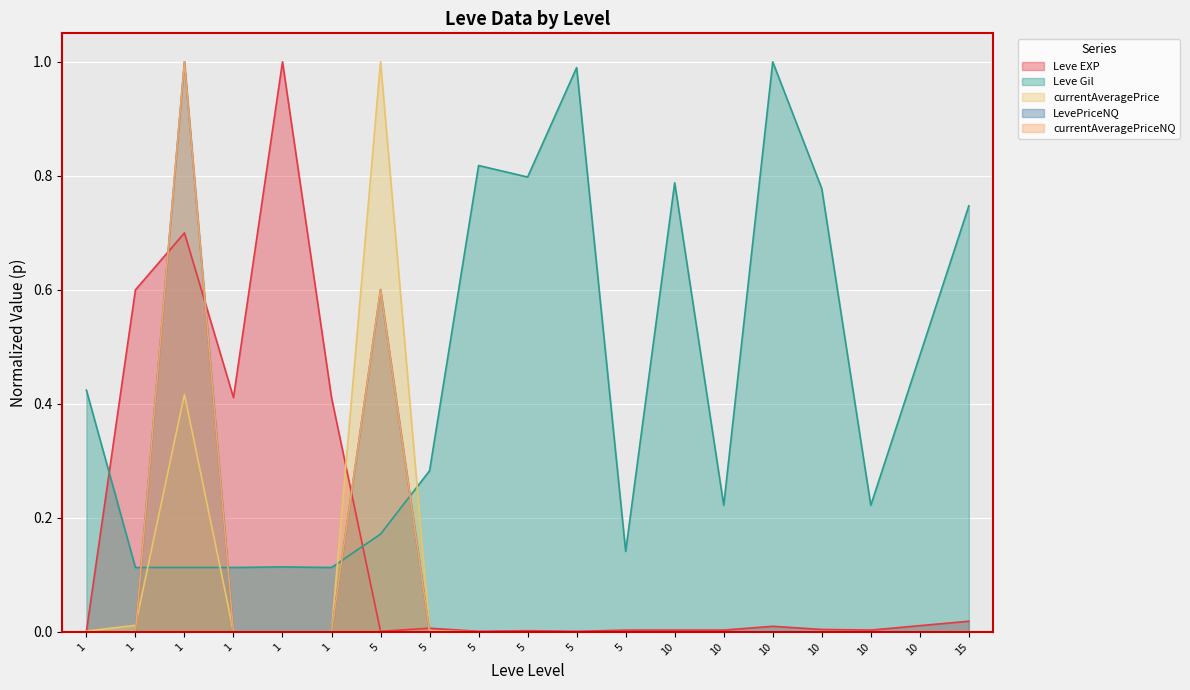

Reading left to right, extract all data points from this chart.

Leve EXP: 1=0.0	1=0.6	1=0.7	1=0.4	1=1.0	1=0.4	5=0.0	5=0.0	5=0.0	5=0.0	5=0.0	5=0.0	10=0.0	10=0.0	10=0.0	10=0.0	10=0.0	10=0.0	15=0.0
Leve Gil: 1=0.4	1=0.1	1=0.1	1=0.1	1=0.1	1=0.1	5=0.2	5=0.3	5=0.8	5=0.8	5=1.0	5=0.1	10=0.8	10=0.2	10=1.0	10=0.8	10=0.2	10=0.5	15=0.7
currentAveragePrice: 1=0.0	1=0.0	1=0.4	1=0.0	1=0.0	1=0.0	5=1.0	5=0.0	5=0.0	5=0.0	5=0.0	5=0.0	10=0.0	10=0.0	10=0.0	10=0.0	10=0.0	10=0.0	15=0.0
LevePriceNQ: 1=0.0	1=0.0	1=1.0	1=0.0	1=0.0	1=0.0	5=0.6	5=0.0	5=0.0	5=0.0	5=0.0	5=0.0	10=0.0	10=0.0	10=0.0	10=0.0	10=0.0	10=0.0	15=0.0
currentAveragePriceNQ: 1=0.0	1=0.0	1=1.0	1=0.0	1=0.0	1=0.0	5=0.6	5=0.0	5=0.0	5=0.0	5=0.0	5=0.0	10=0.0	10=0.0	10=0.0	10=0.0	10=0.0	10=0.0	15=0.0